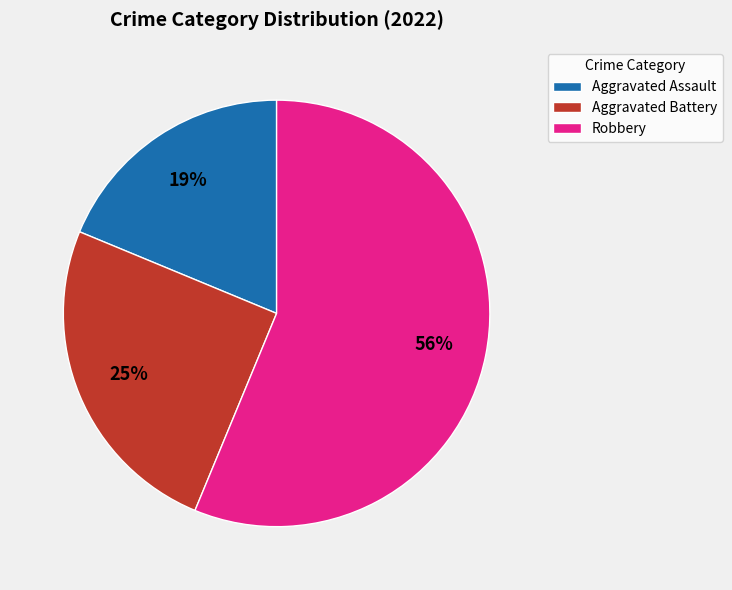

True or false: Robbery accounts for 56% of the total.

True